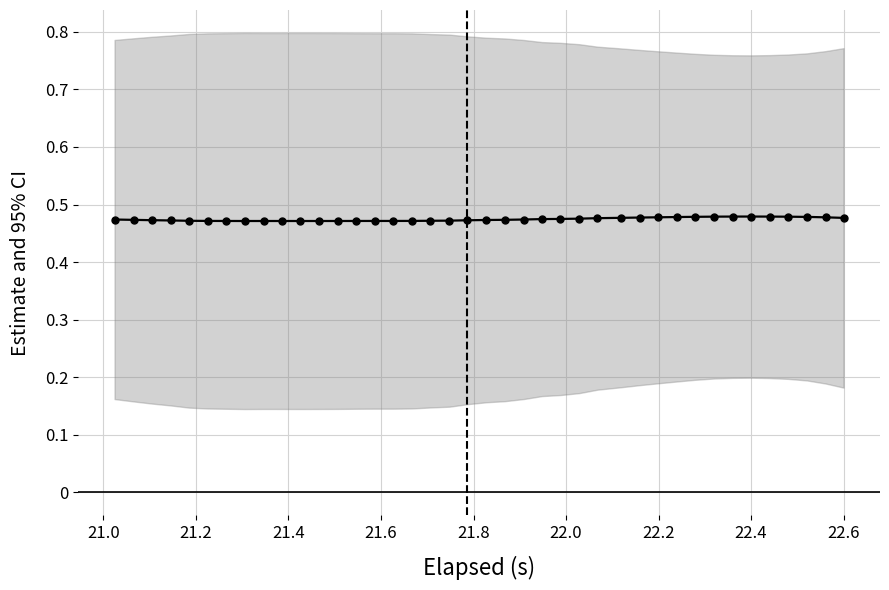

Reading left to right, transcribe all the data shown in this chart.

0.5	0.5	0.5	0.5	0.5	0.5	0.5	0.5	0.5	0.5	0.5	0.5	0.5	0.5	0.5	0.5	0.5	0.5	0.5	0.5	0.5	0.5	0.5	0.5	0.5	0.5	0.5	0.5	0.5	0.5	0.5	0.5	0.5	0.5	0.5	0.5	0.5	0.5	0.5	0.5